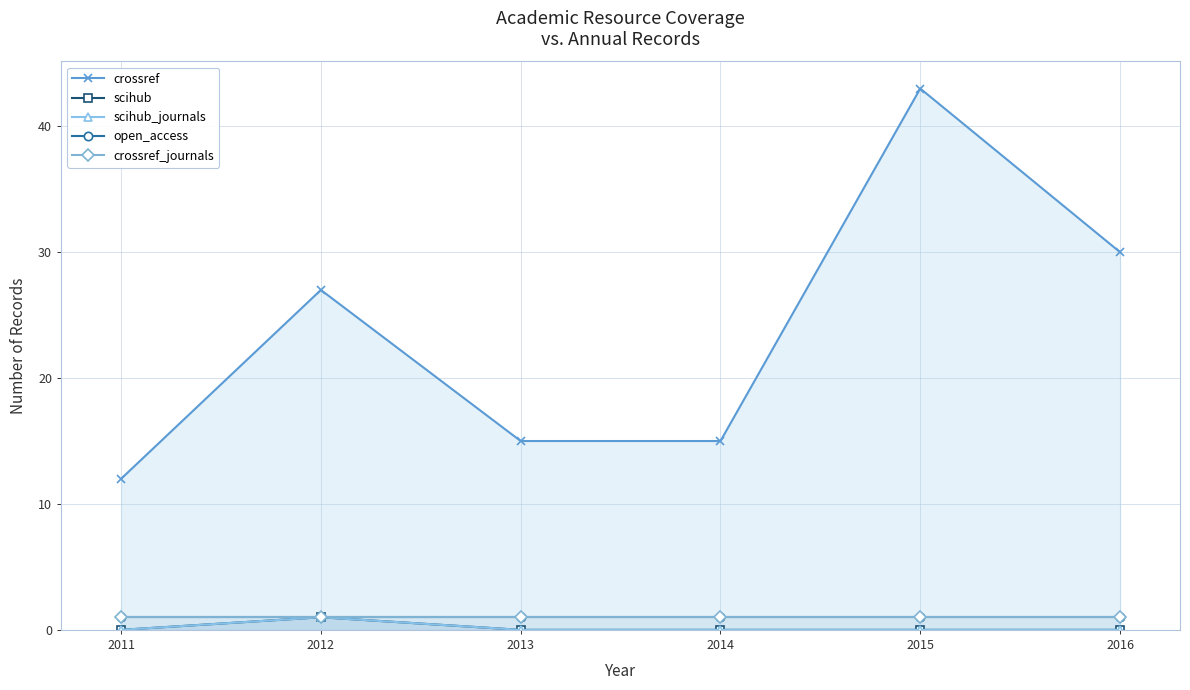

The value of scihub at 2015 is -1. True or false?

False